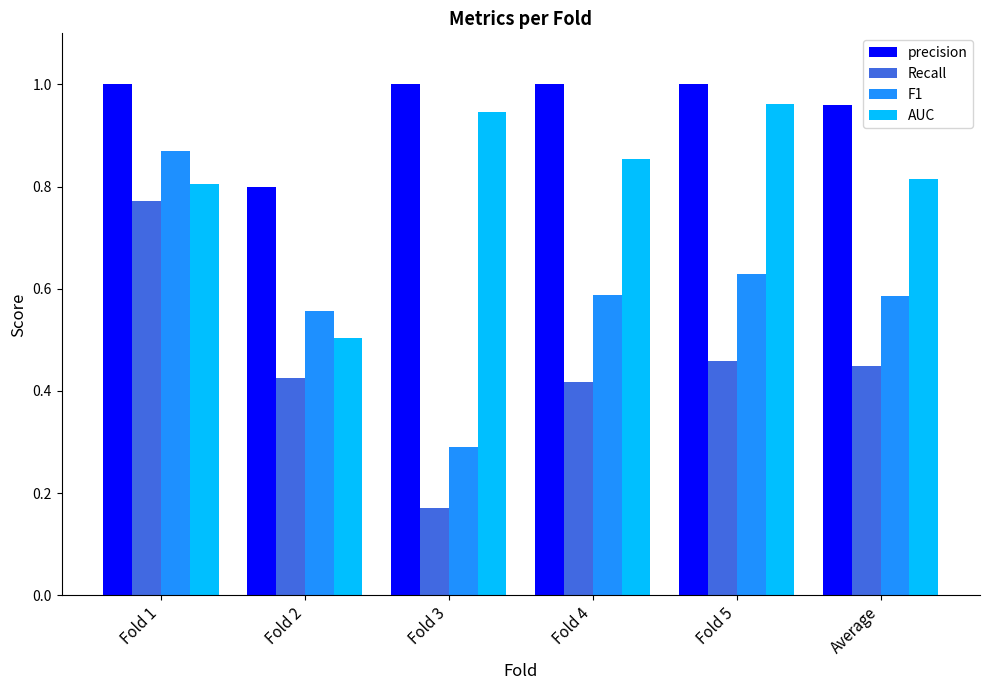

Does the chart contain stacked bars?

No